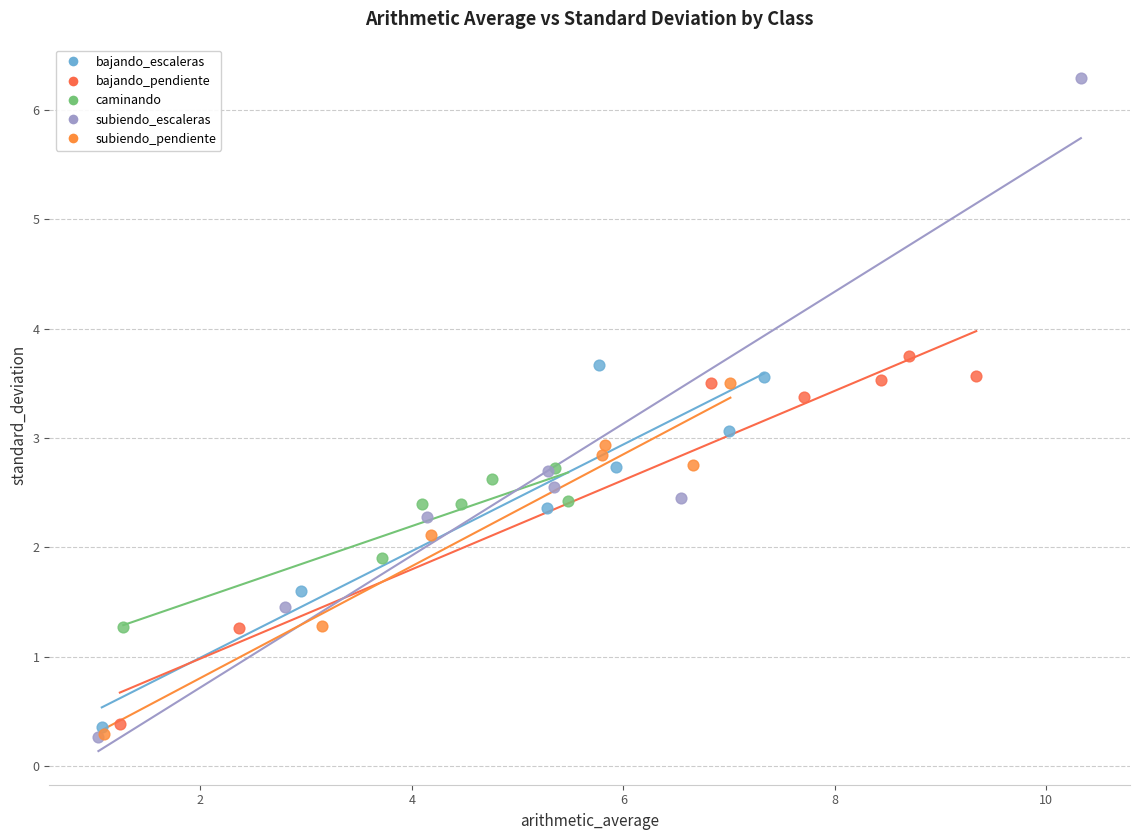

Which series has the largest Y range (max minus min)?

subiendo_escaleras